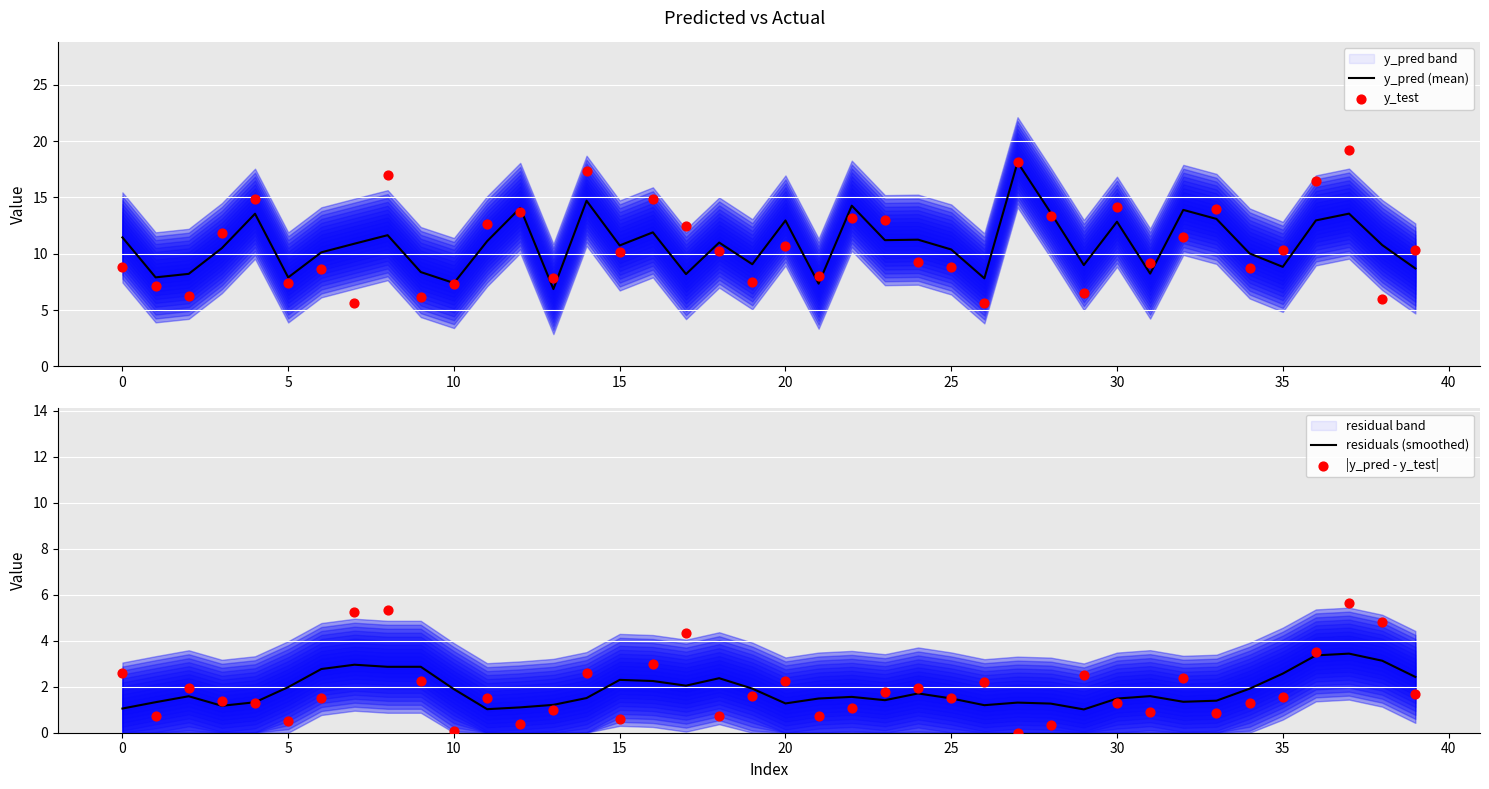

What is the total value across all series at 23?

27.4